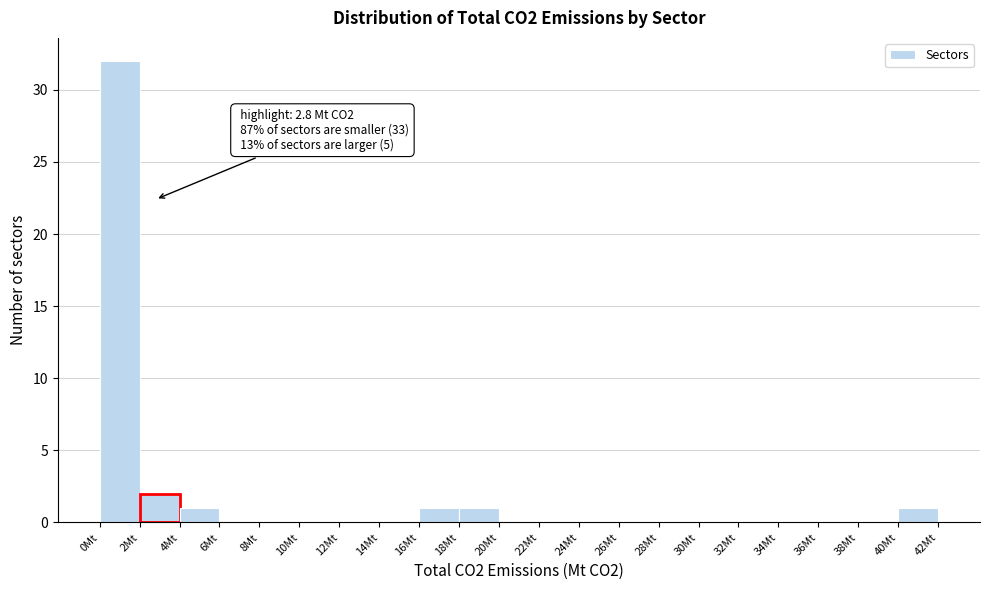

Which range on the x-axis has the tallest bar?

0 to 2